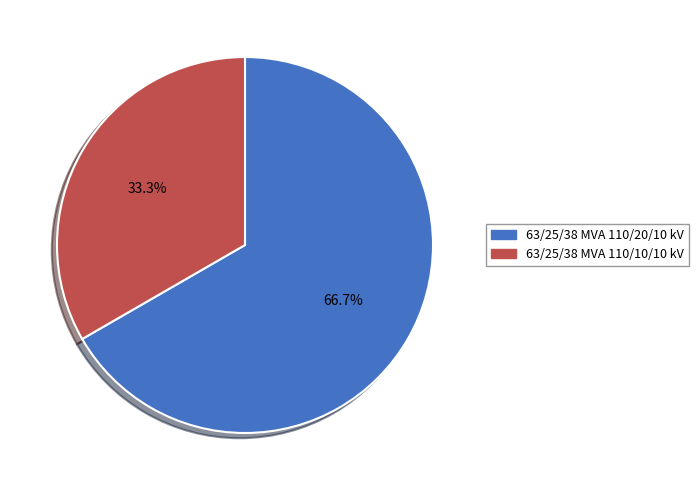

Which has a higher value, 63/25/38 MVA 110/10/10 kV or 63/25/38 MVA 110/20/10 kV?

63/25/38 MVA 110/20/10 kV